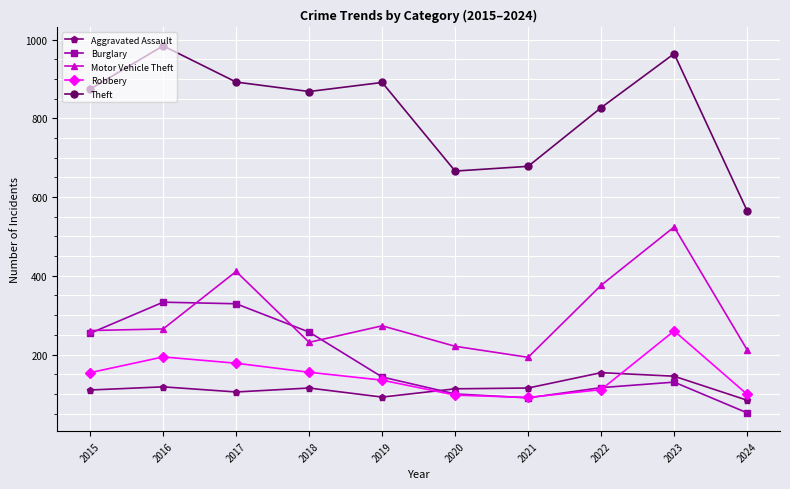

Read the Aggravated Assault value at 2015.

110